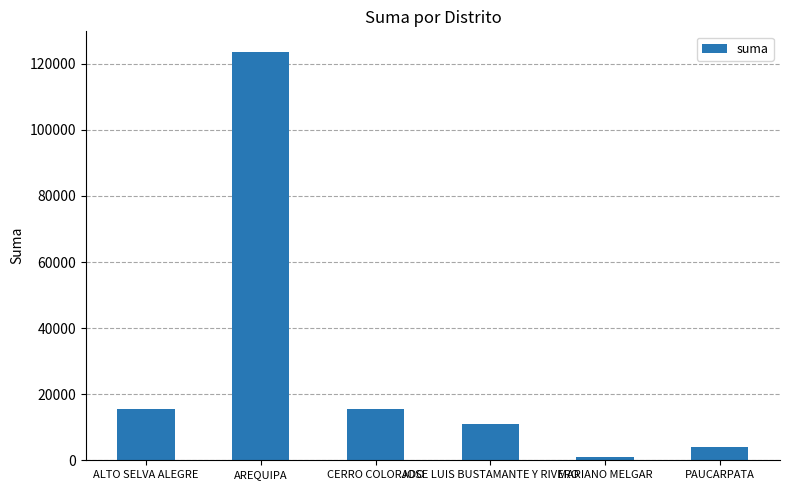

What is the difference between the values at ALTO SELVA ALEGRE and AREQUIPA?

107980.0